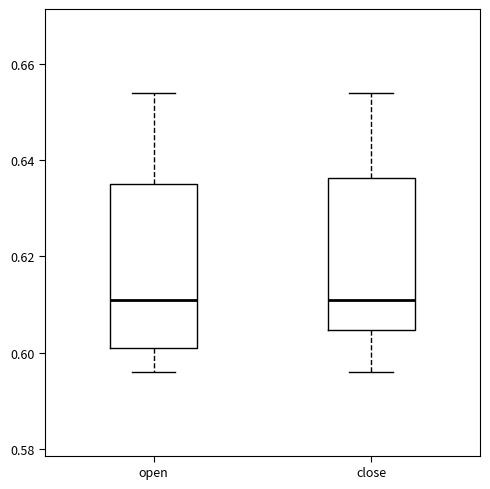

Where is the upper edge of the box for close on the y-axis? The values are not printed on the chart, so give them approximately, as read against the axis.

0.636